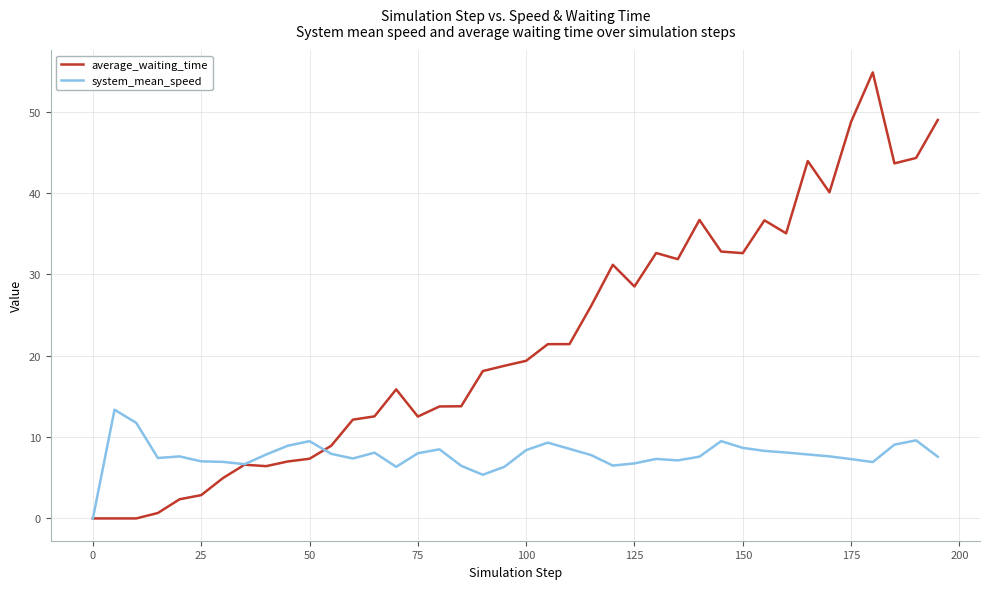

Which series has the largest total across all categories?

average_waiting_time